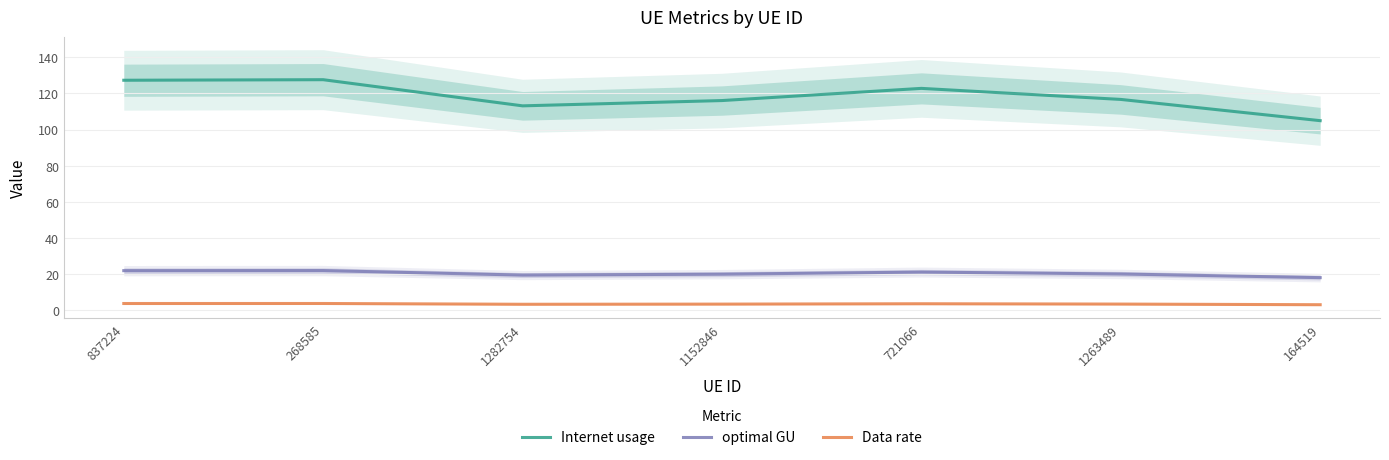

The optimal GU series shows 19.5 at 1282754. True or false?

True